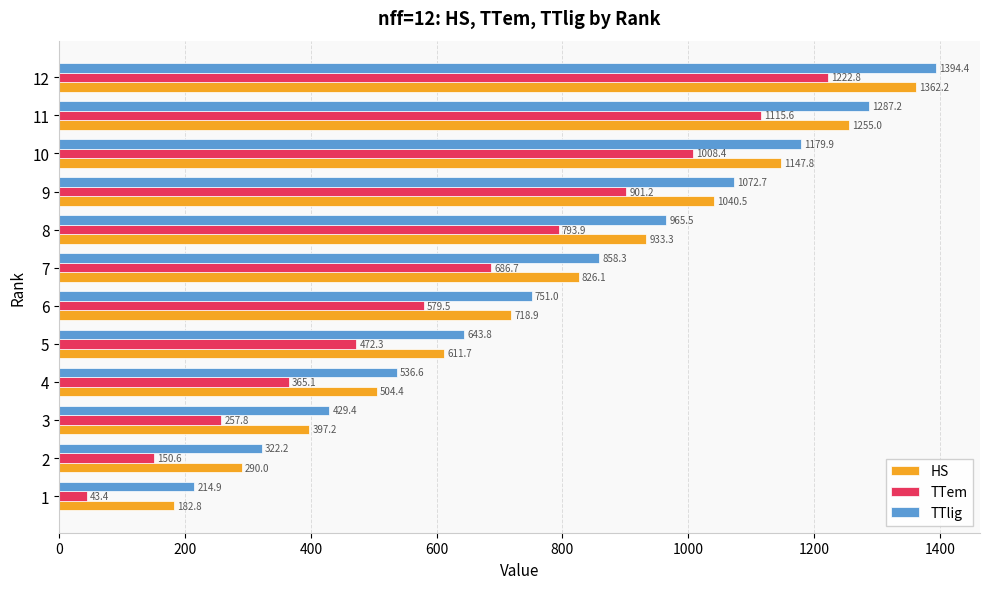

What are all the series names shown in the legend?

HS, TTem, TTlig